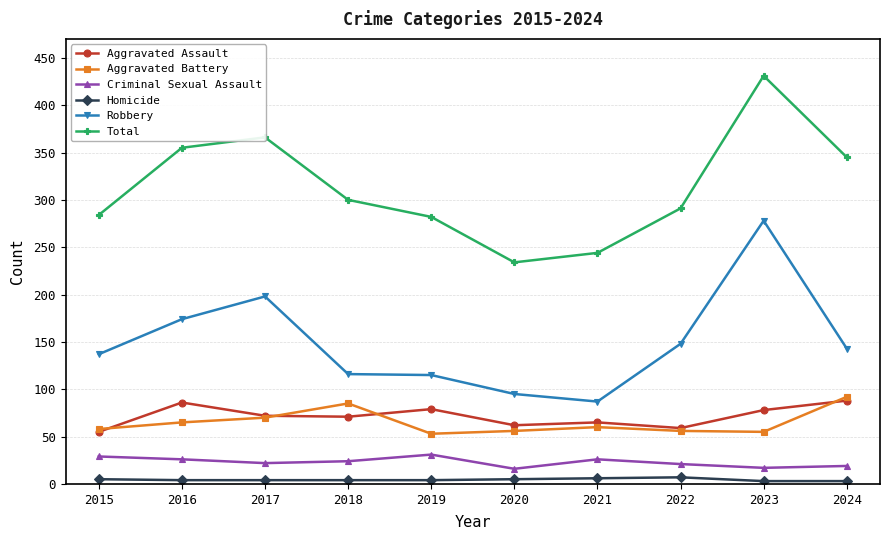

Which series changed the most between 2015 and 2016?

Total